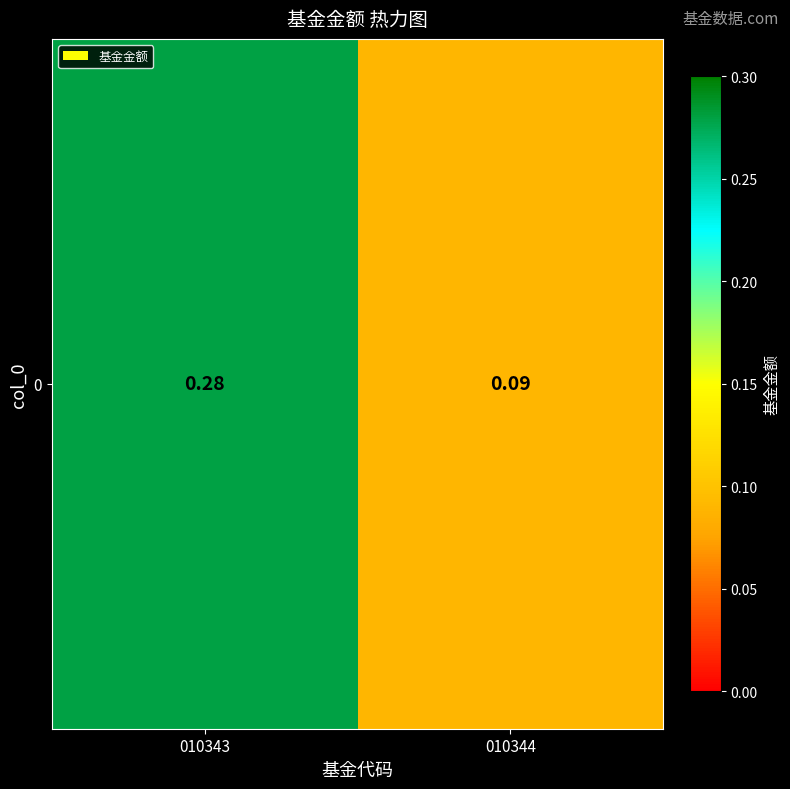

What is the sum of all values?

0.4